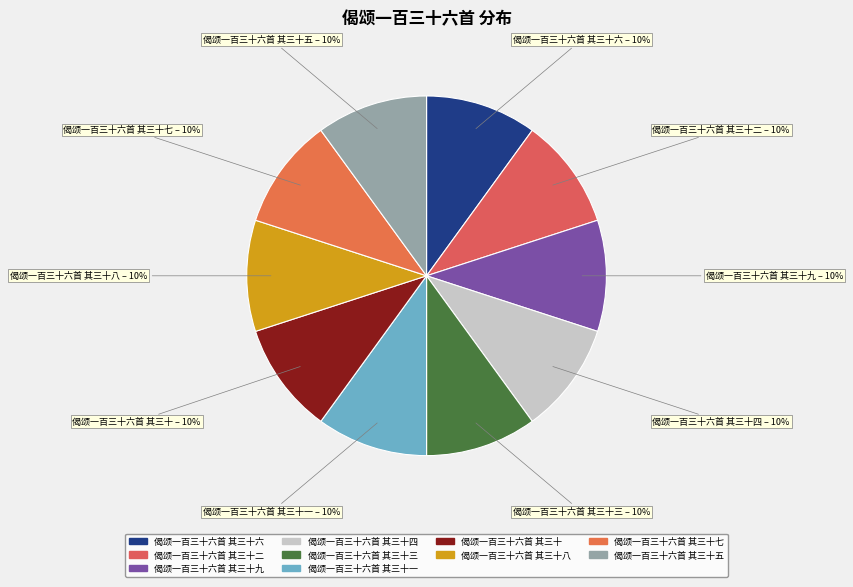

How many segments does this pie chart have?

10